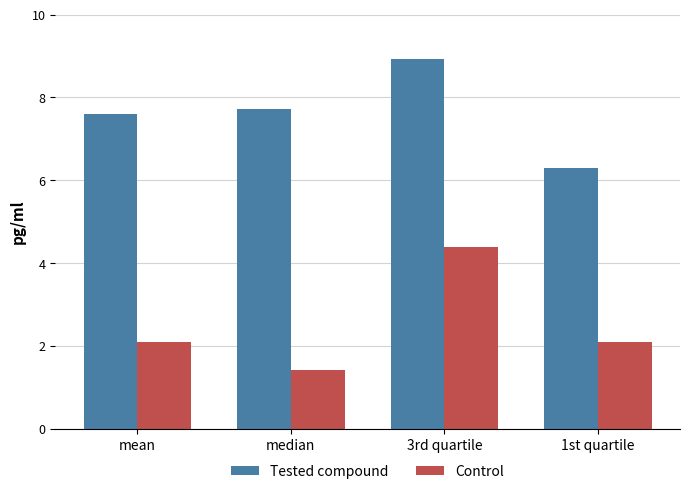

The Control series shows 2.5 at median. True or false?

False